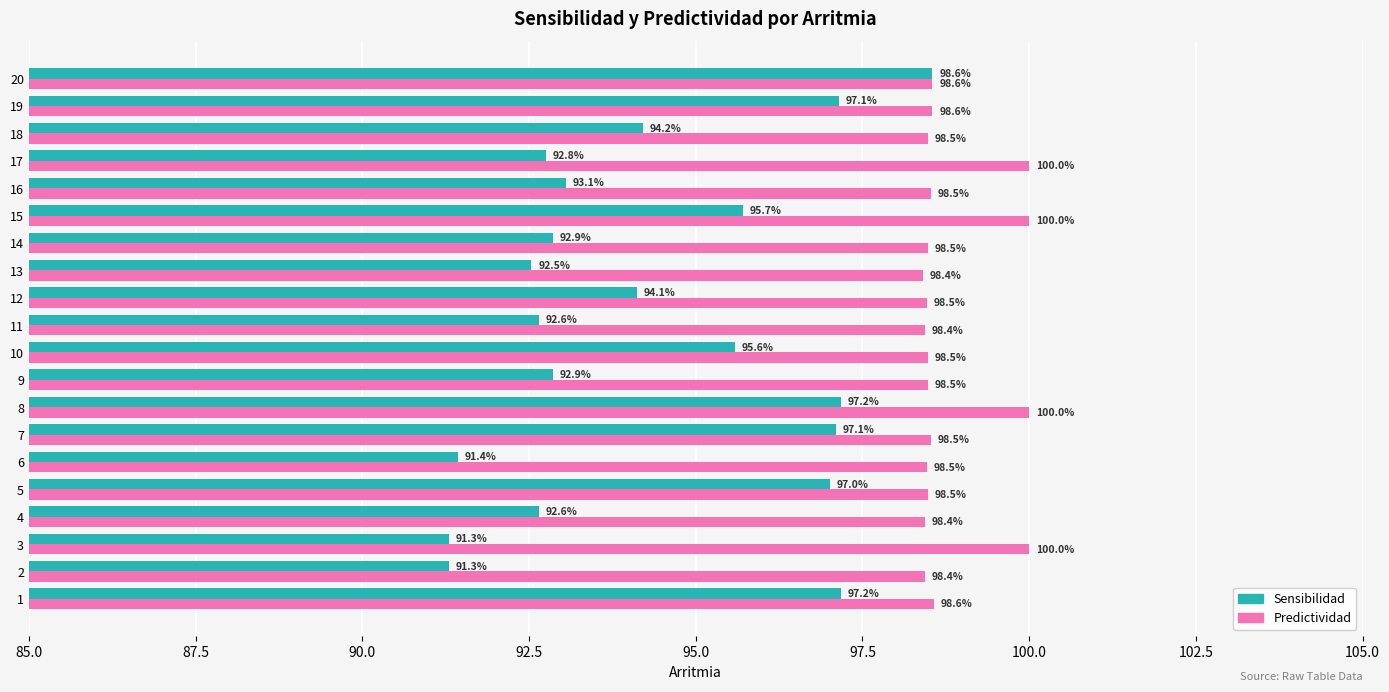

Between 3 and 11, which series saw the biggest shift?

Predictividad